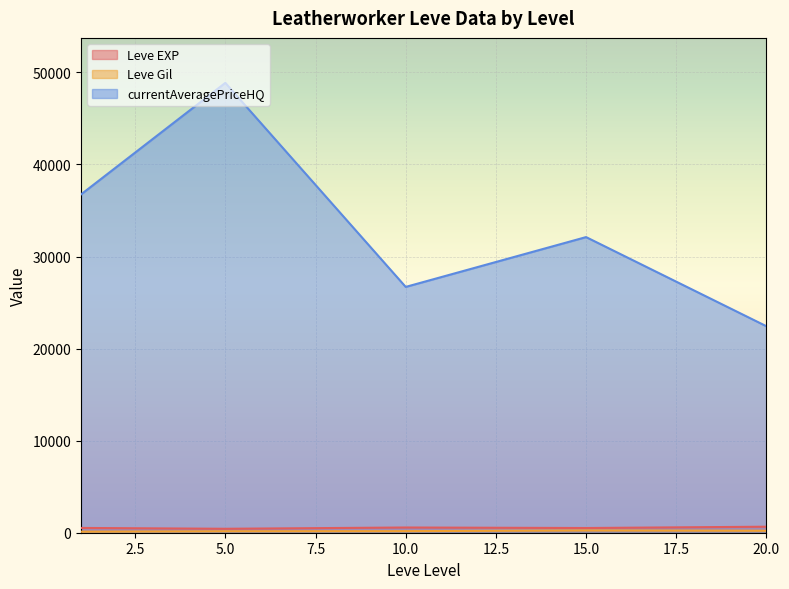

At how many categories does at least one series exceed 38945?

1